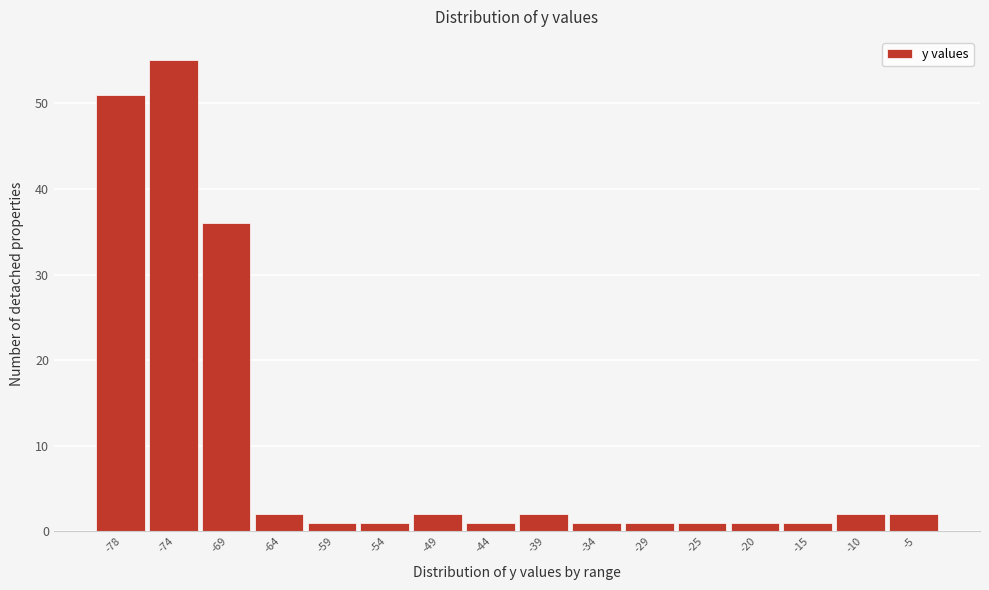

Reading left to right, transcribe all the data shown in this chart.

51	55	36	2	1	1	2	1	2	1	1	1	1	1	2	2